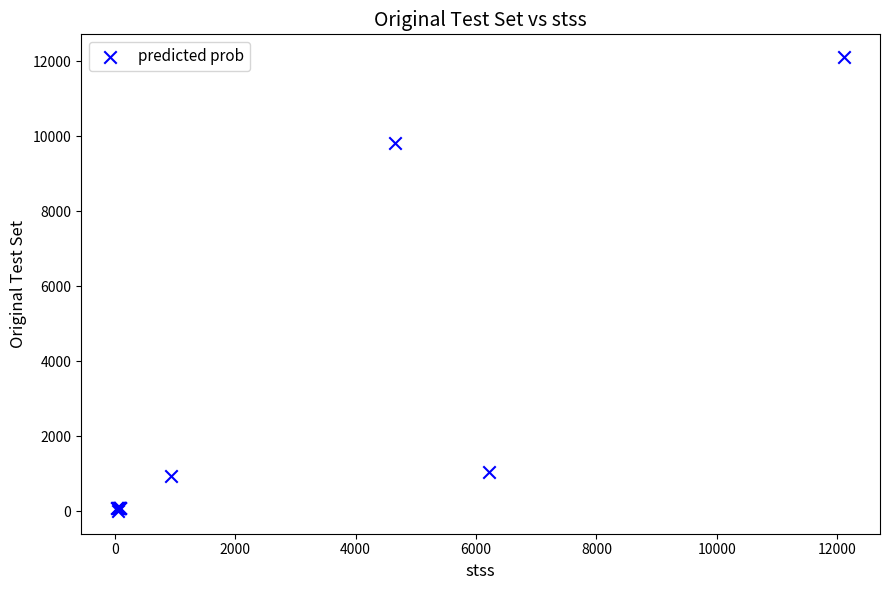

What Y value in the scatter plot is closest to 6057?

9807.0